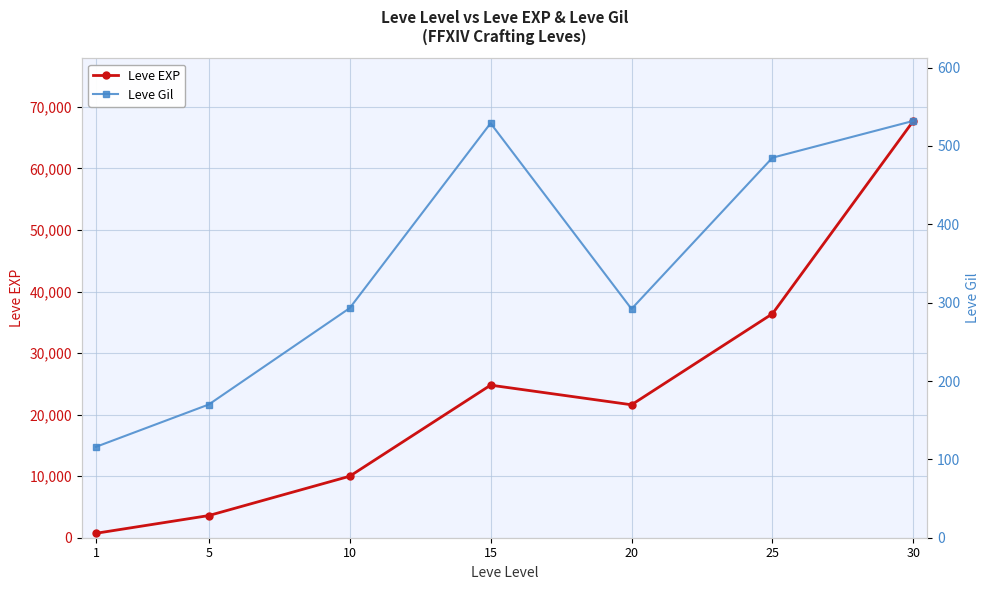

How many interior local valleys does the Leve EXP series have?

1